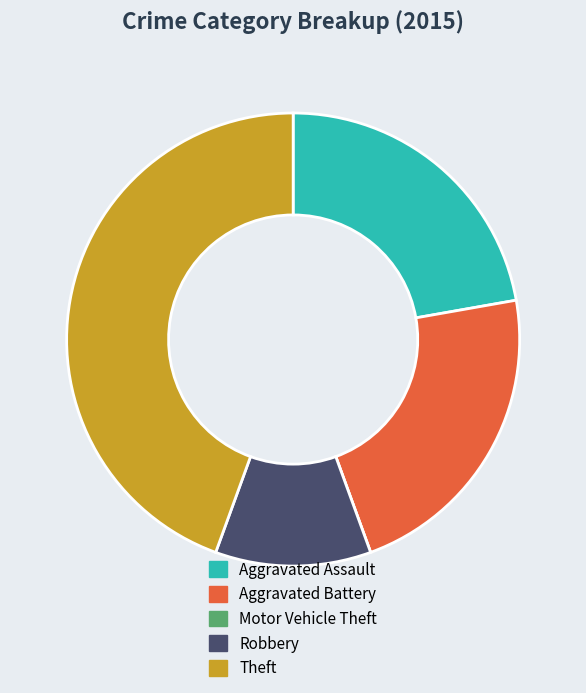

The Aggravated Battery slice represents 8% of the pie. True or false?

False